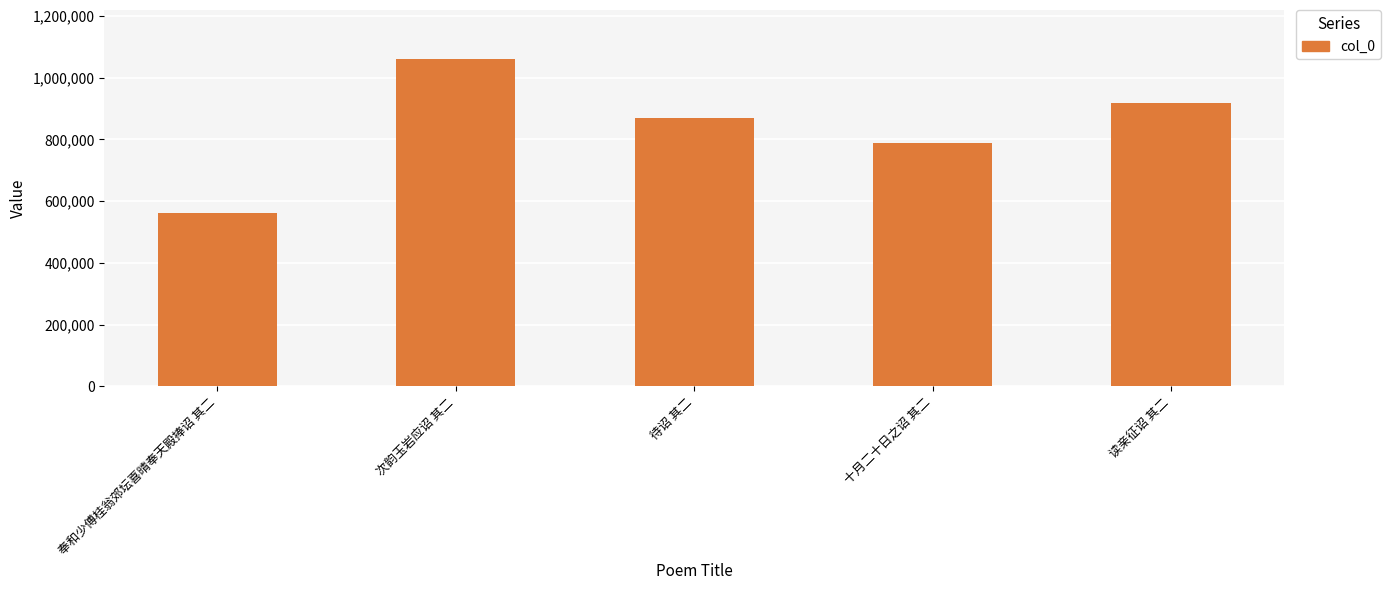

What is the label of the 2nd bar from the right?

十月二十日之诏 其二